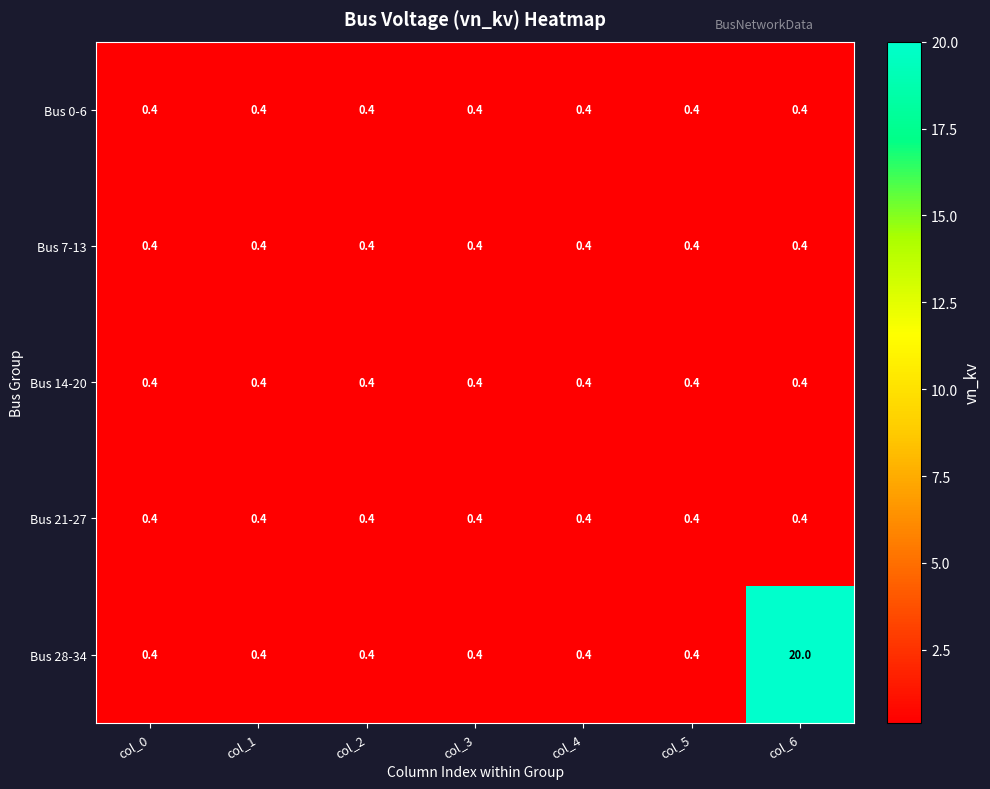

What is the maximum value shown in the chart?

20.0